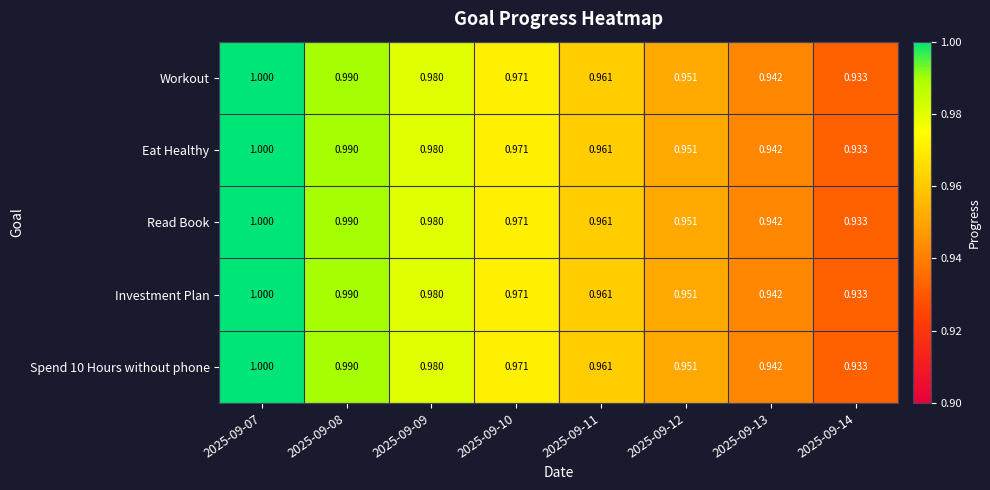

Is the value of Read Book at 2025-09-13 greater than the value of Eat Healthy at 2025-09-14?

Yes